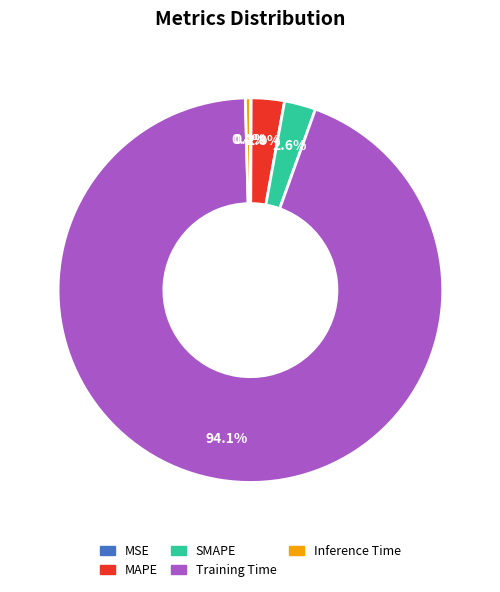

Combined, do Inference Time and Training Time account for over 50%?

Yes